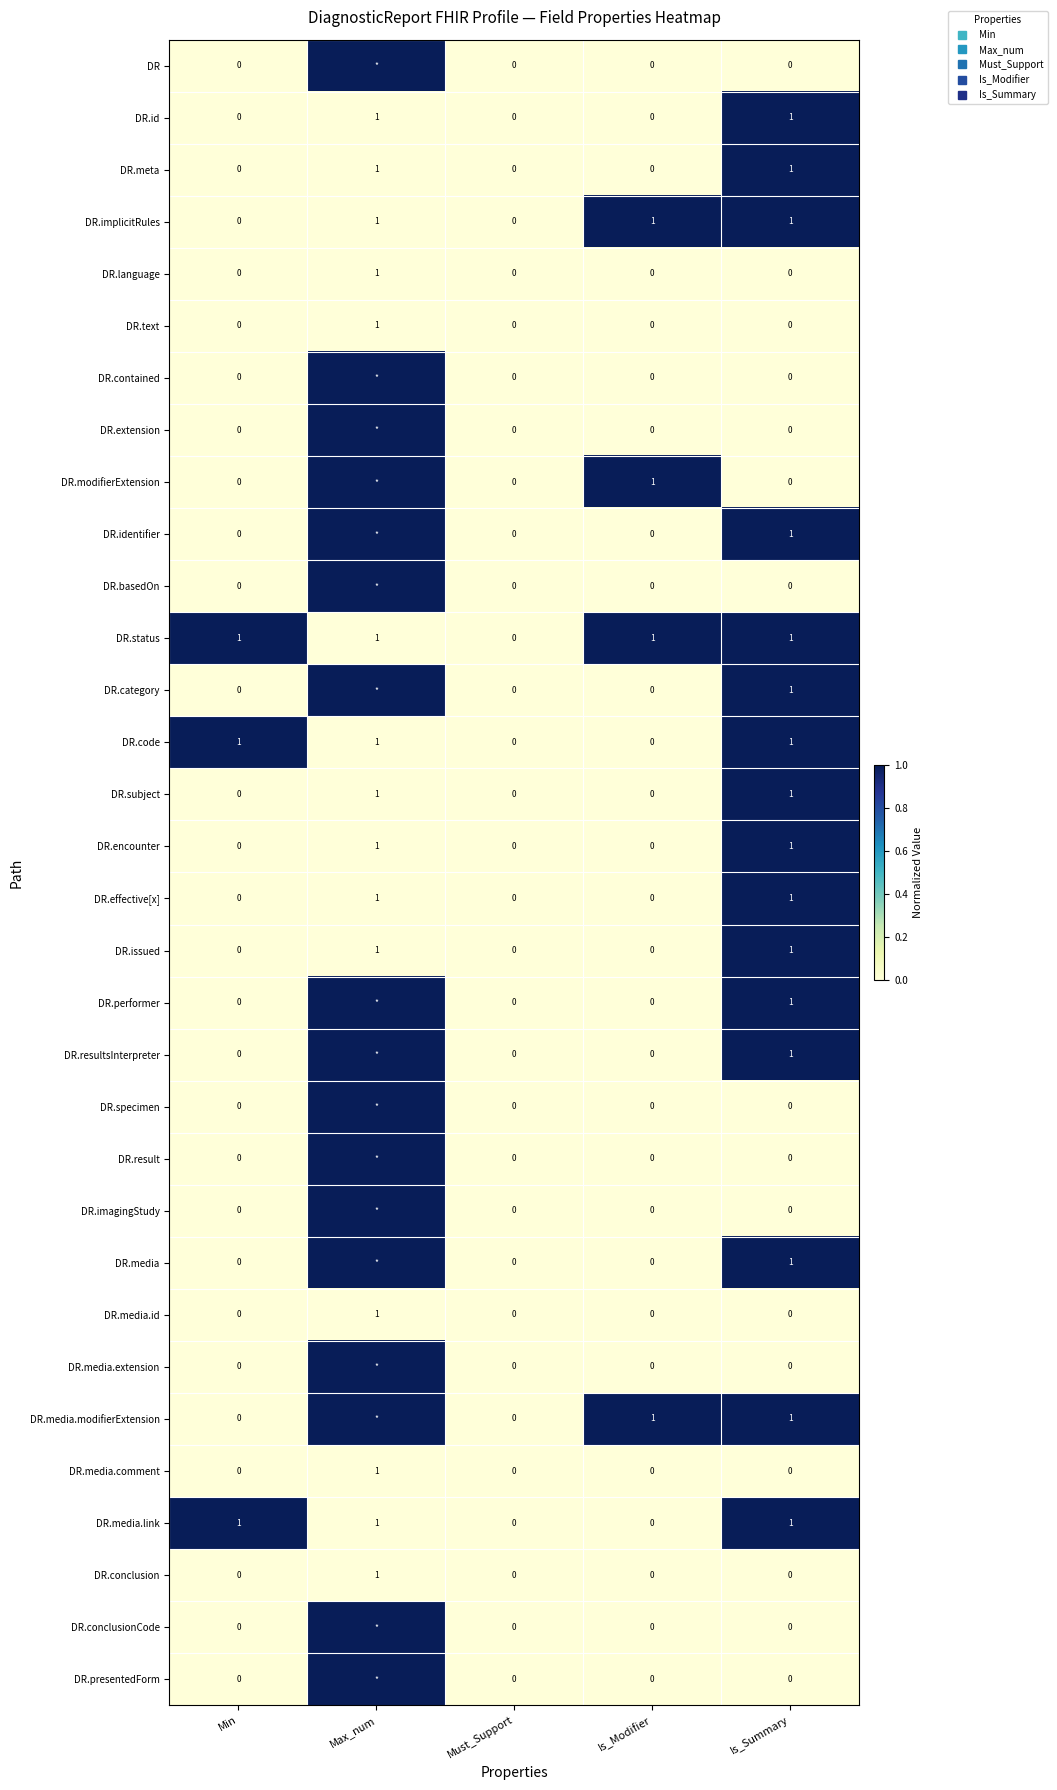

True or false: DR has a value of 0.0 at Is_Modifier.

True